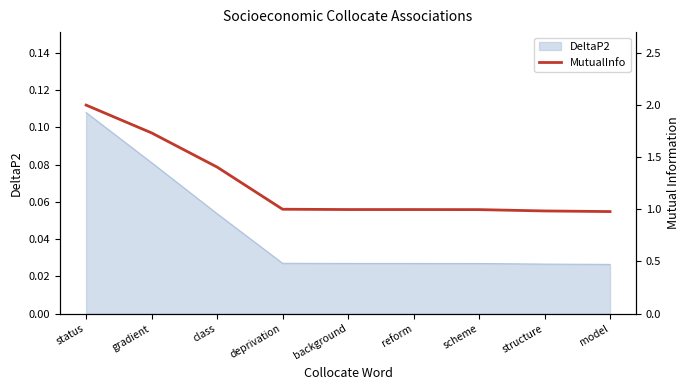

Rank the categories by value from lowest to highest.

model, structure, scheme, reform, background, deprivation, class, gradient, status